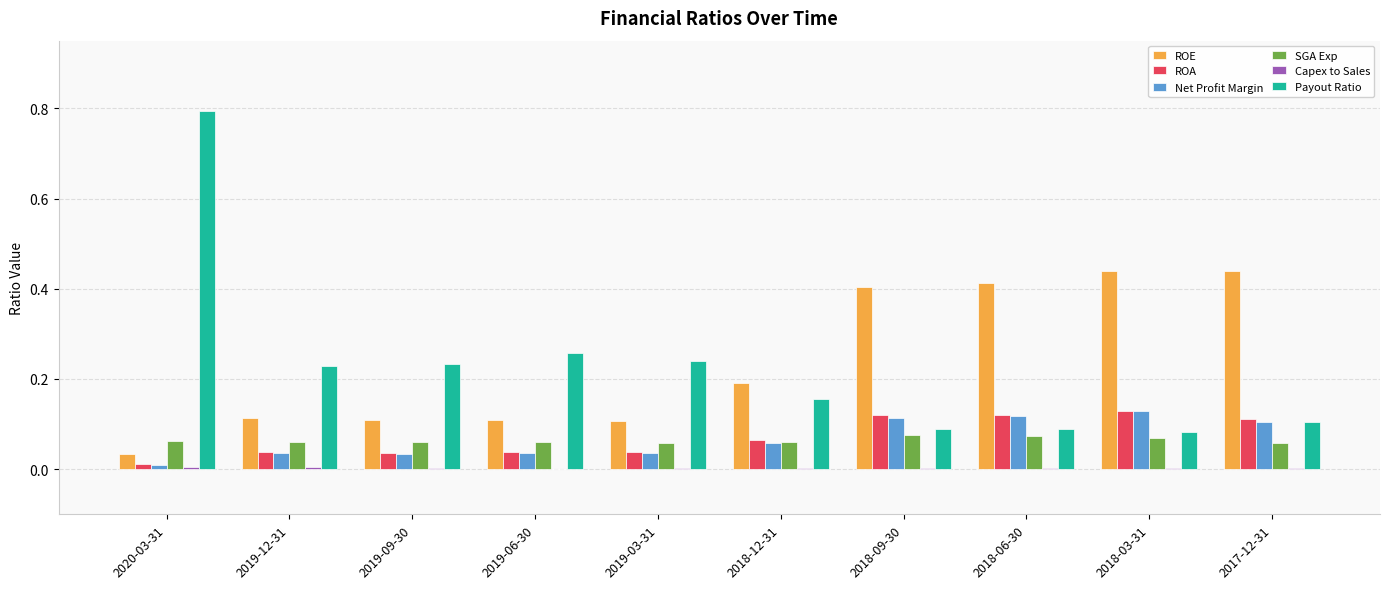

What is the sum of all SGA Exp values?

0.6